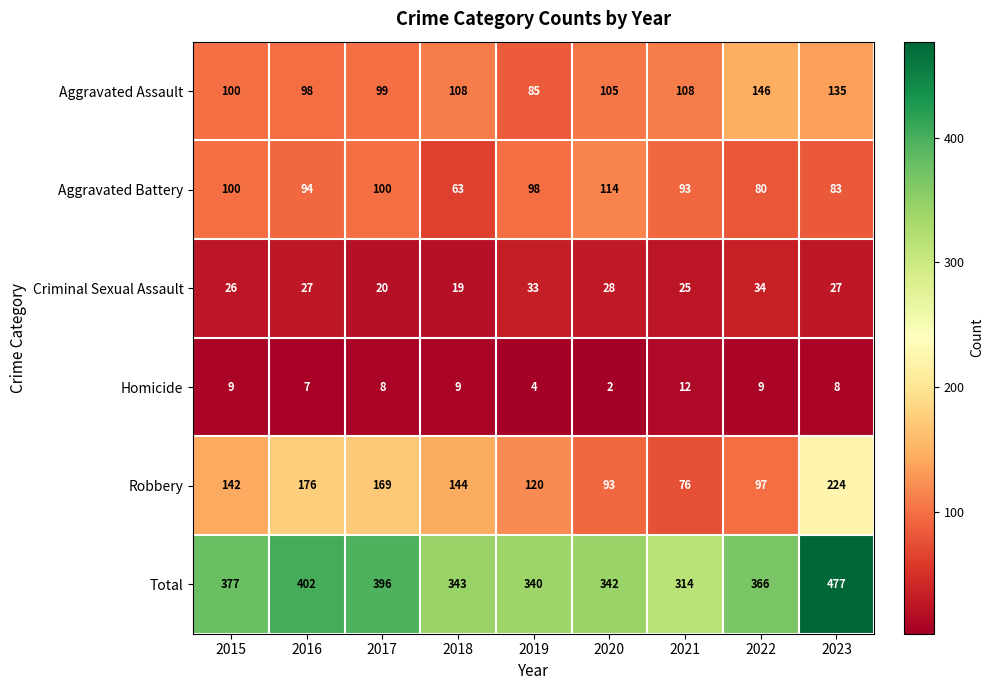

What is the difference between the maximum and minimum values in the Aggravated Battery series?

51